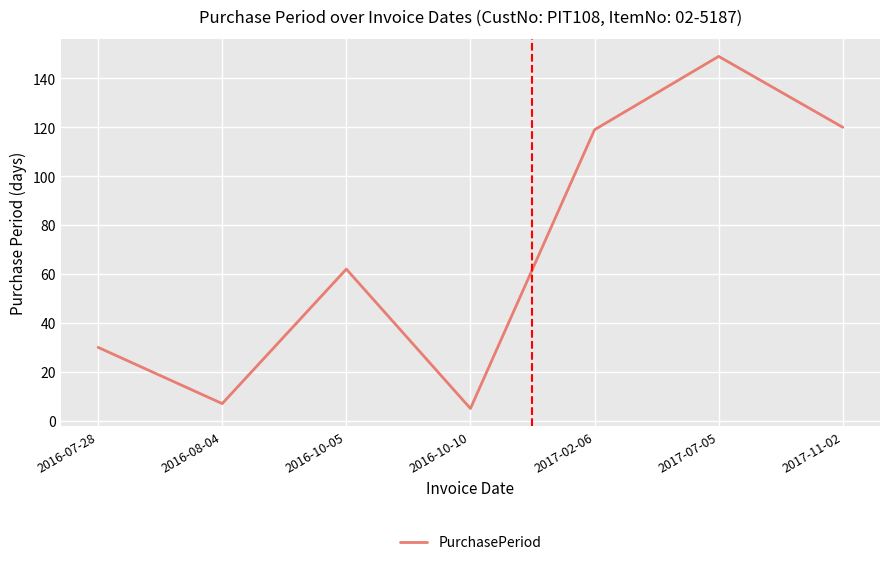

How many categories are shown in the chart?

7